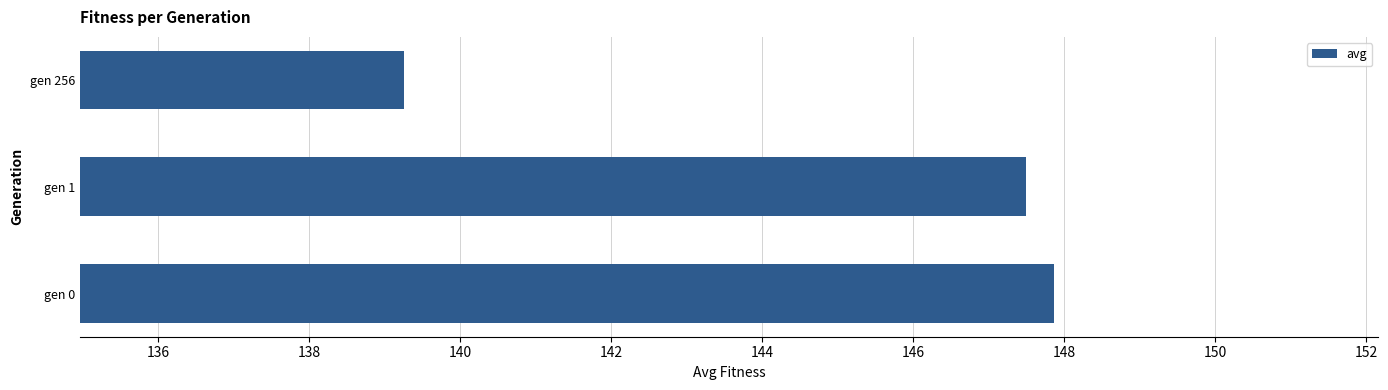

Where is the data nearest to the value 143?

gen 256